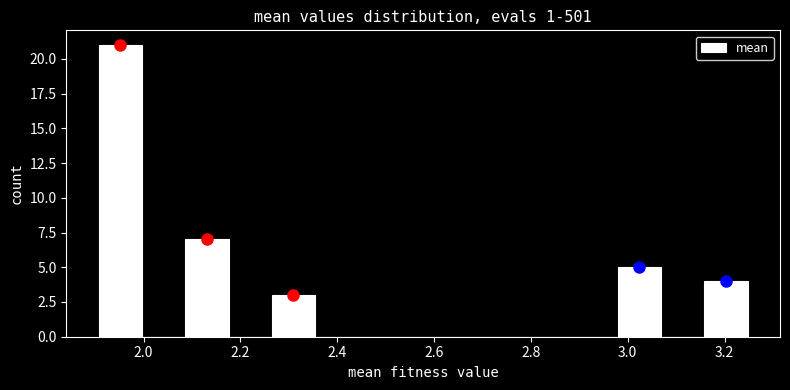

What is the height of the bar covering 2.08 to 2.18 on the x-axis? Neither the bar edges nor the heights are printed on the chart, so give them approximately, as read against the axes.

7